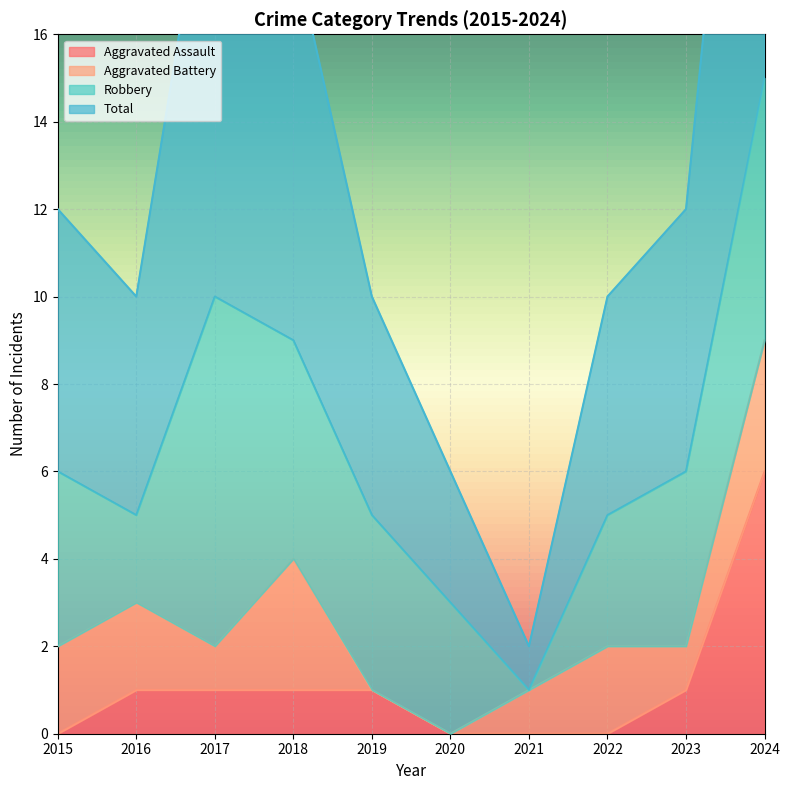

True or false: Aggravated Assault and Total cross at least once.

False